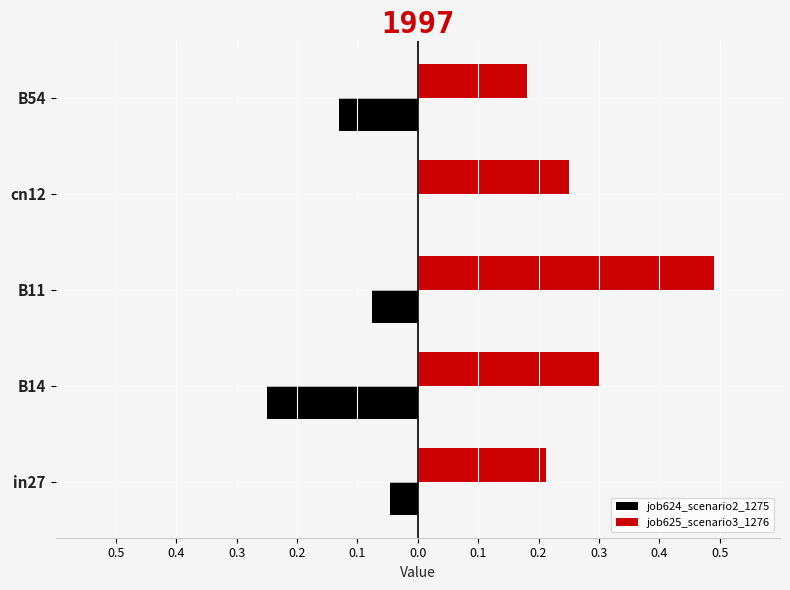

What are all the series names shown in the legend?

job624_scenario2_1275, job625_scenario3_1276